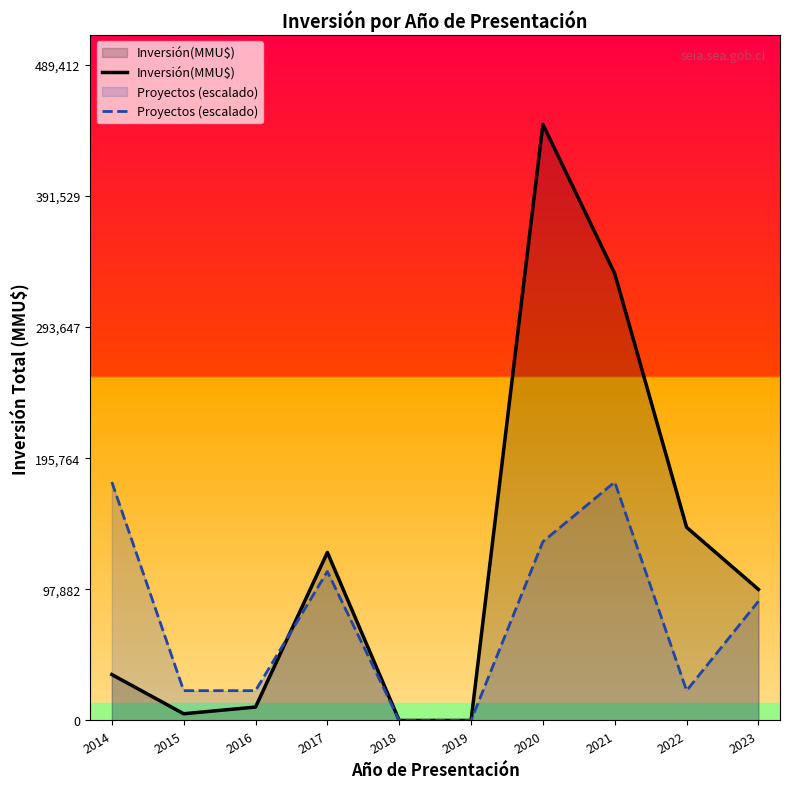

What is the difference between the maximum and minimum values in the Inversión(MMU$) series?

444920